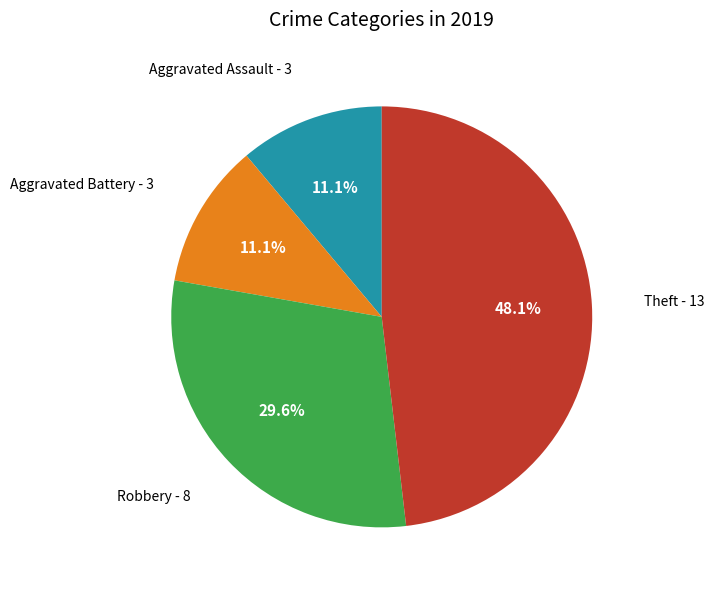

Does any single category account for the majority?

No